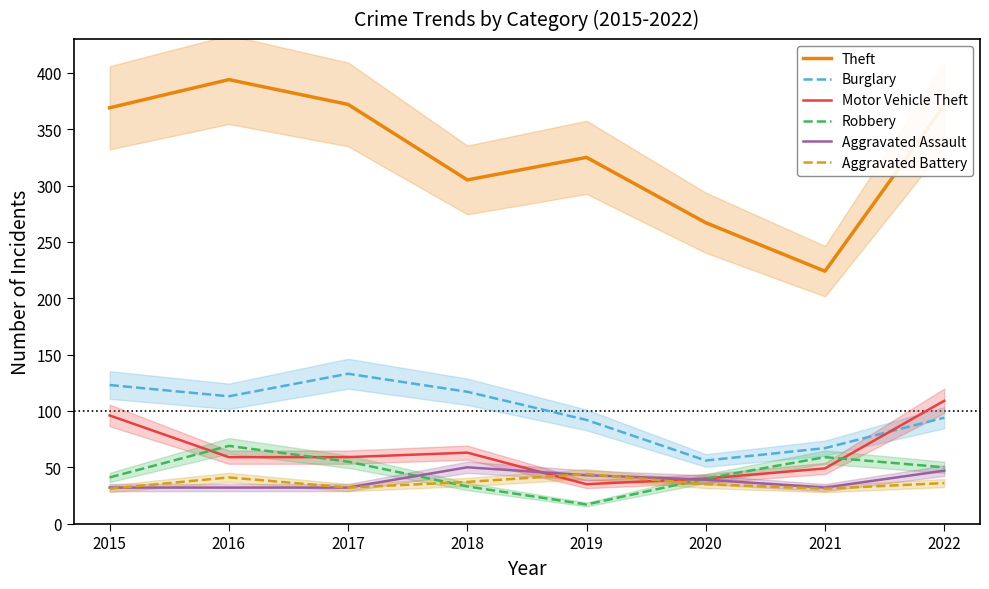

Reading left to right, transcribe all the data shown in this chart.

Theft: 369	394	372	305	325	267	224	371
Burglary: 123	113	133	117	92	56	67	94
Motor Vehicle Theft: 96	59	59	63	35	40	49	109
Robbery: 41	69	55	33	17	40	59	50
Aggravated Assault: 32	32	32	50	43	39	32	47
Aggravated Battery: 31	41	32	37	44	35	31	36